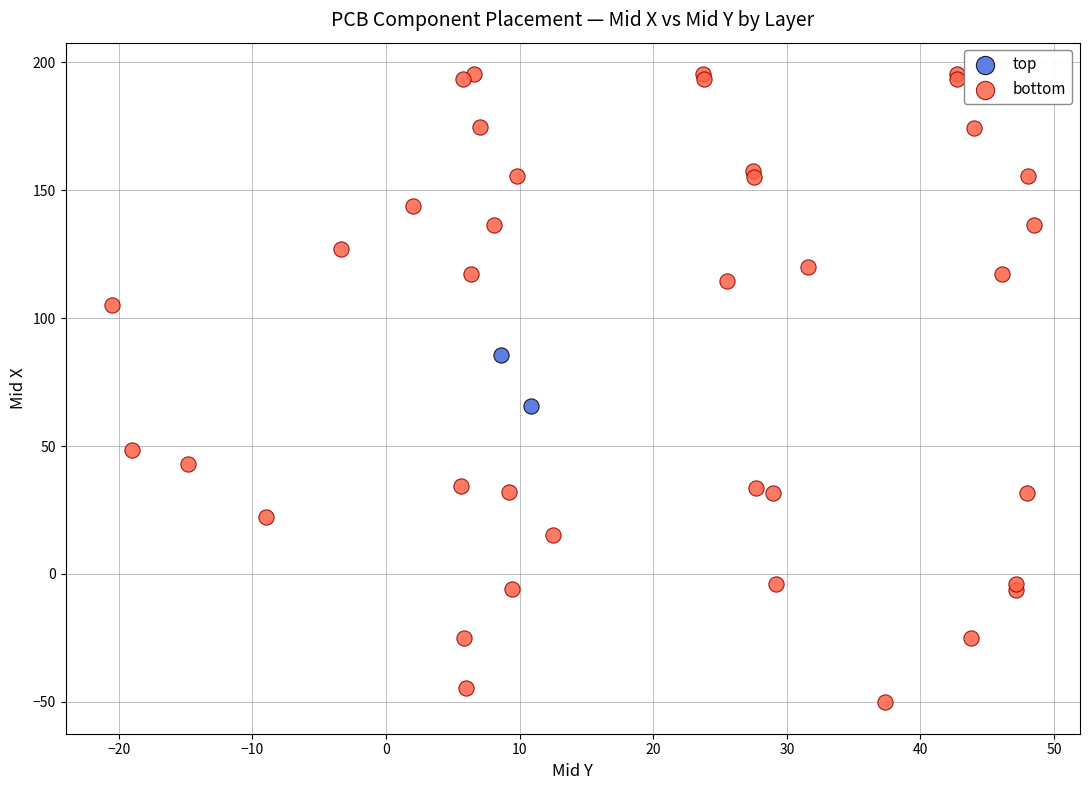

What are all the series names shown in the legend?

top, bottom